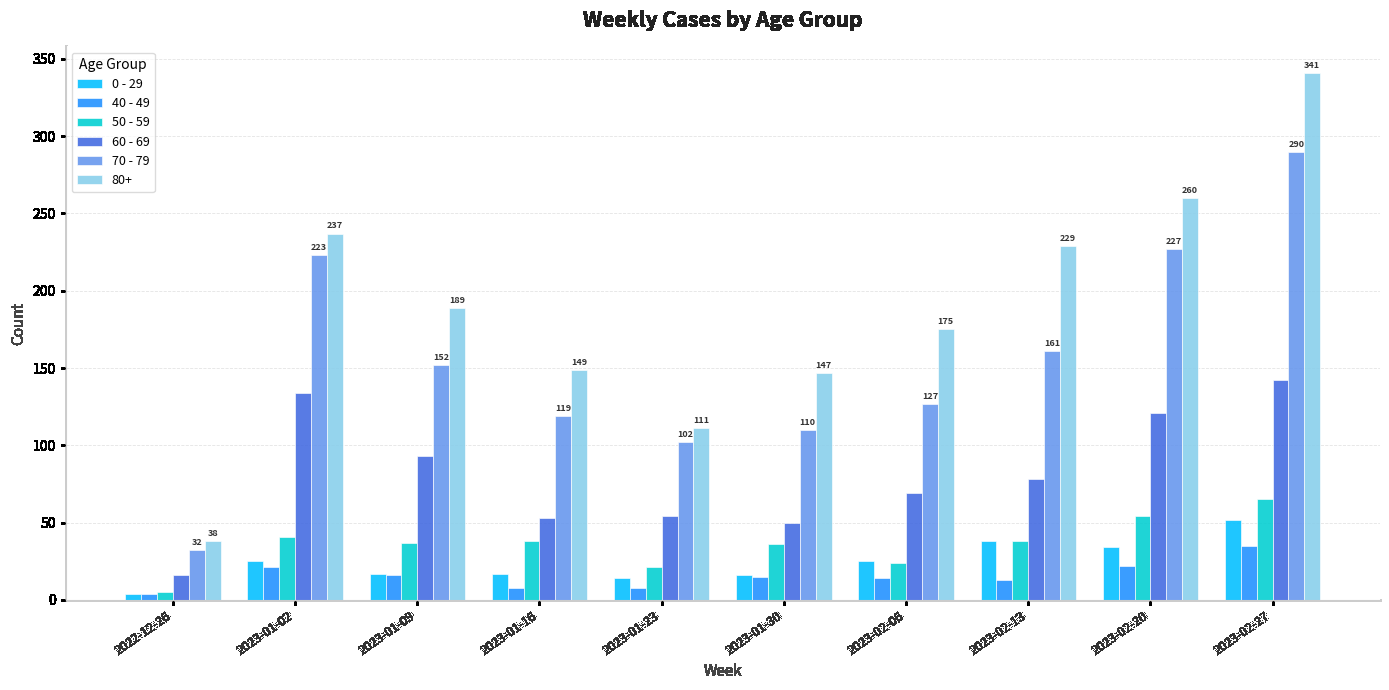

Which series has the largest total across all categories?

80+